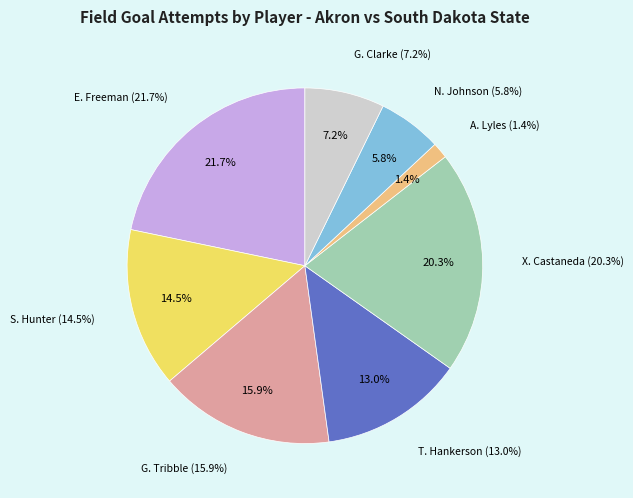

Count the number of slices in the pie.

8